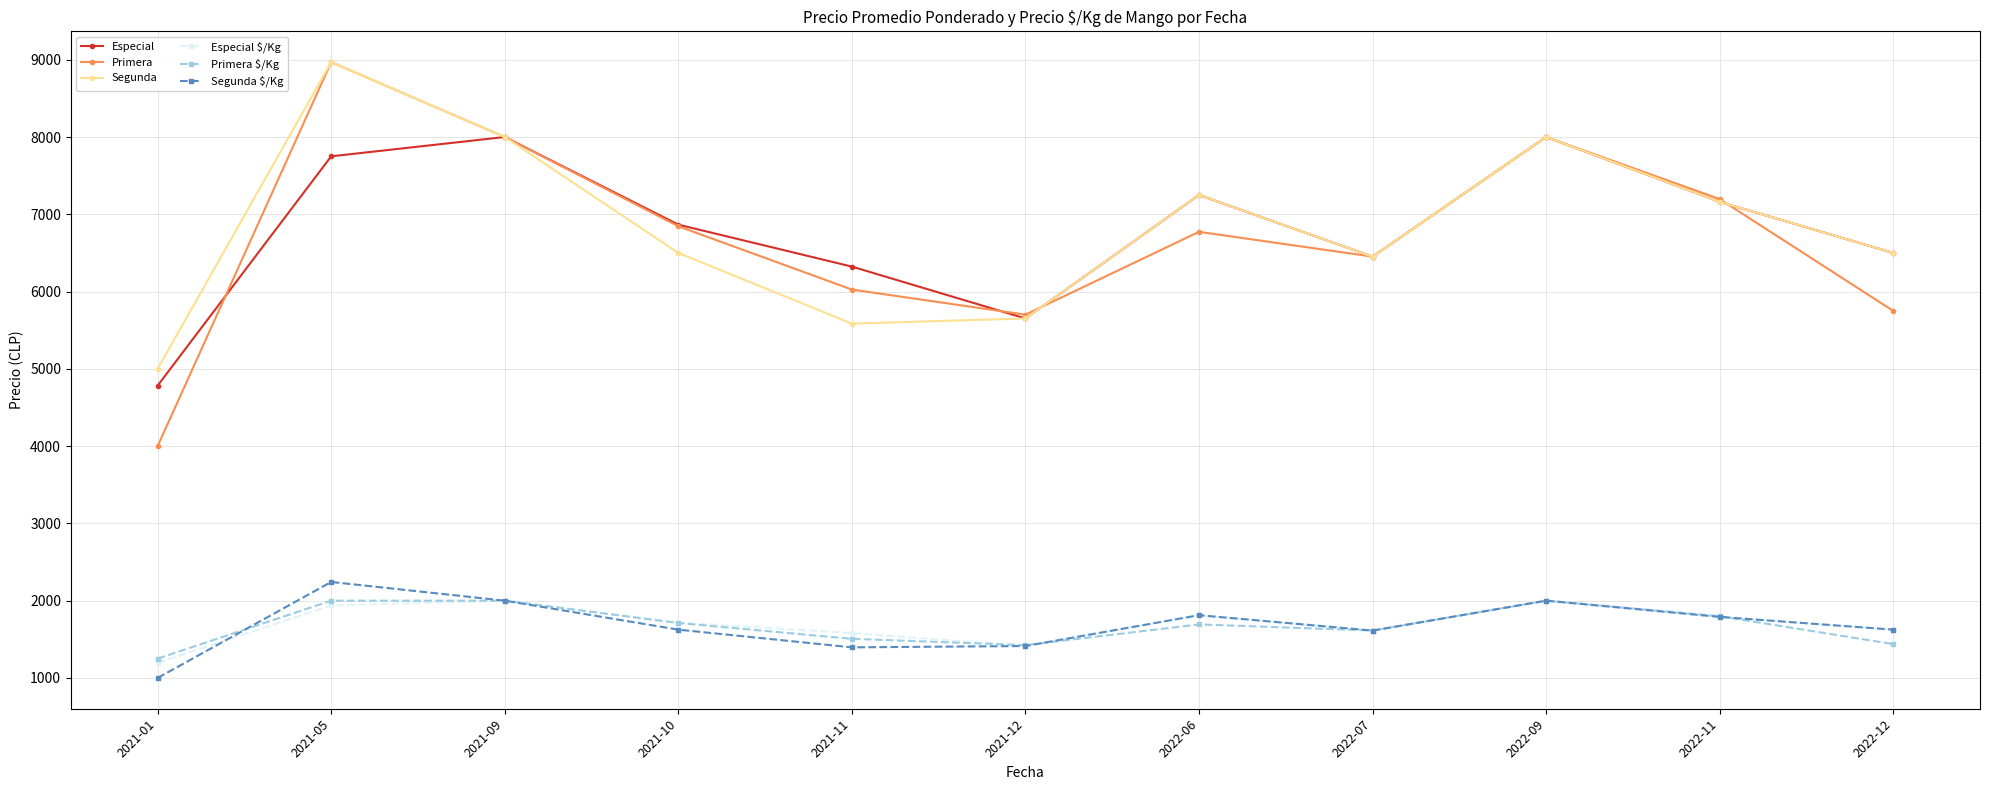

How many distinct data groups are displayed?

6